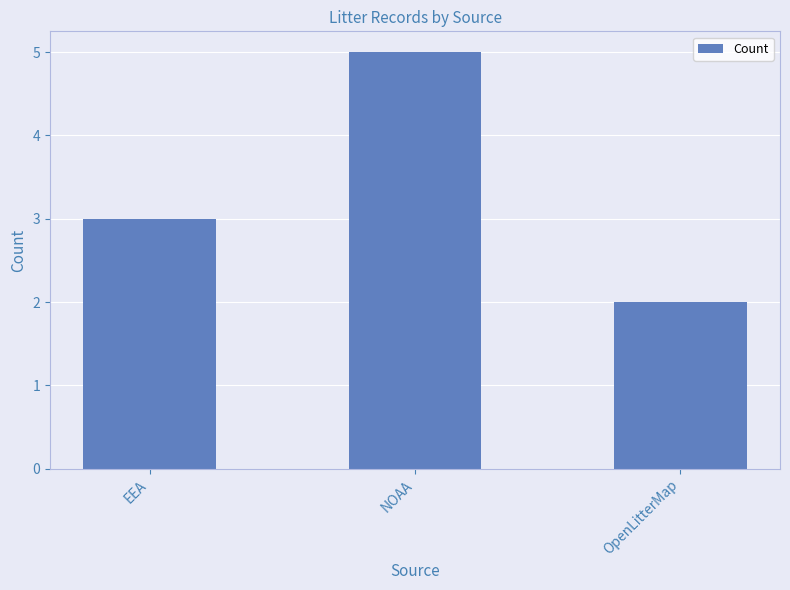

What is the value of the 3rd bar from the left?

2